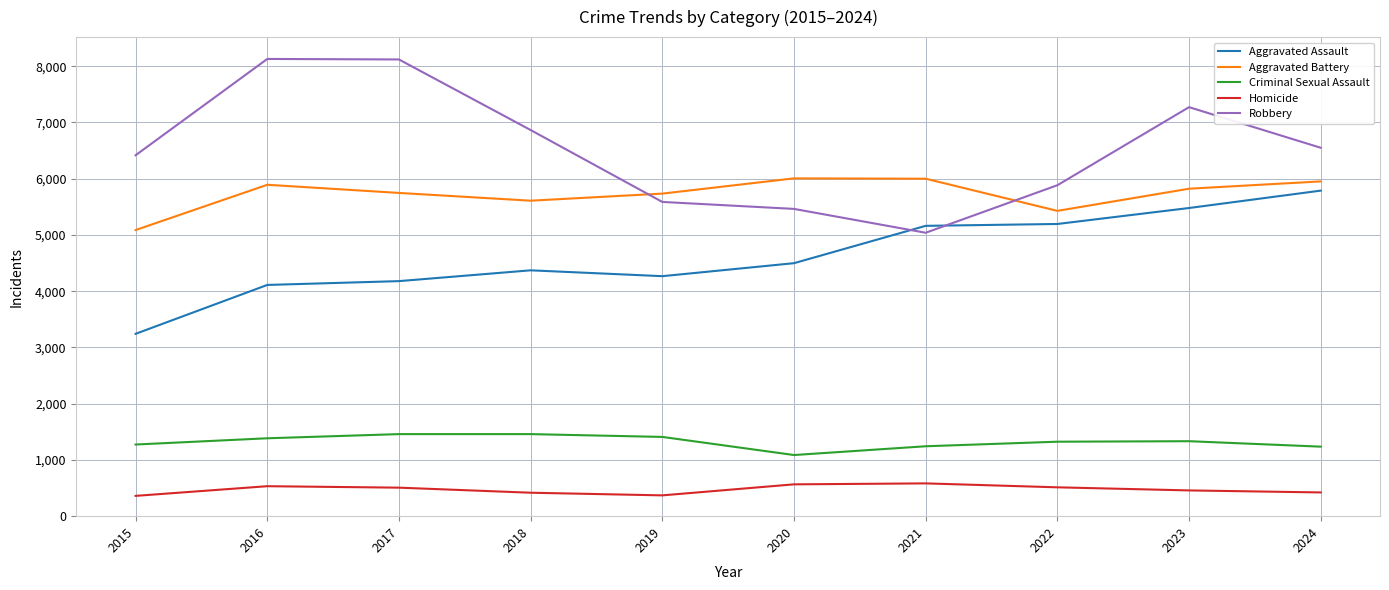

The Aggravated Assault series shows 4498 at 2020. True or false?

True